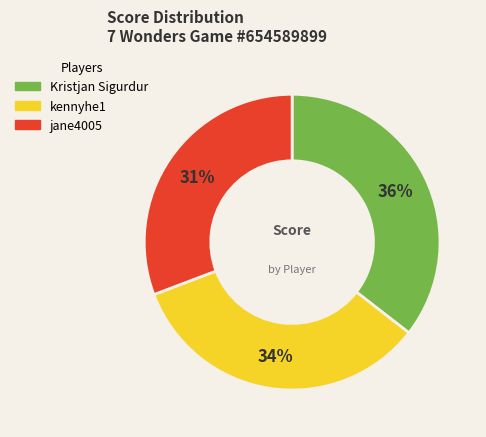

How many segments does this pie chart have?

3